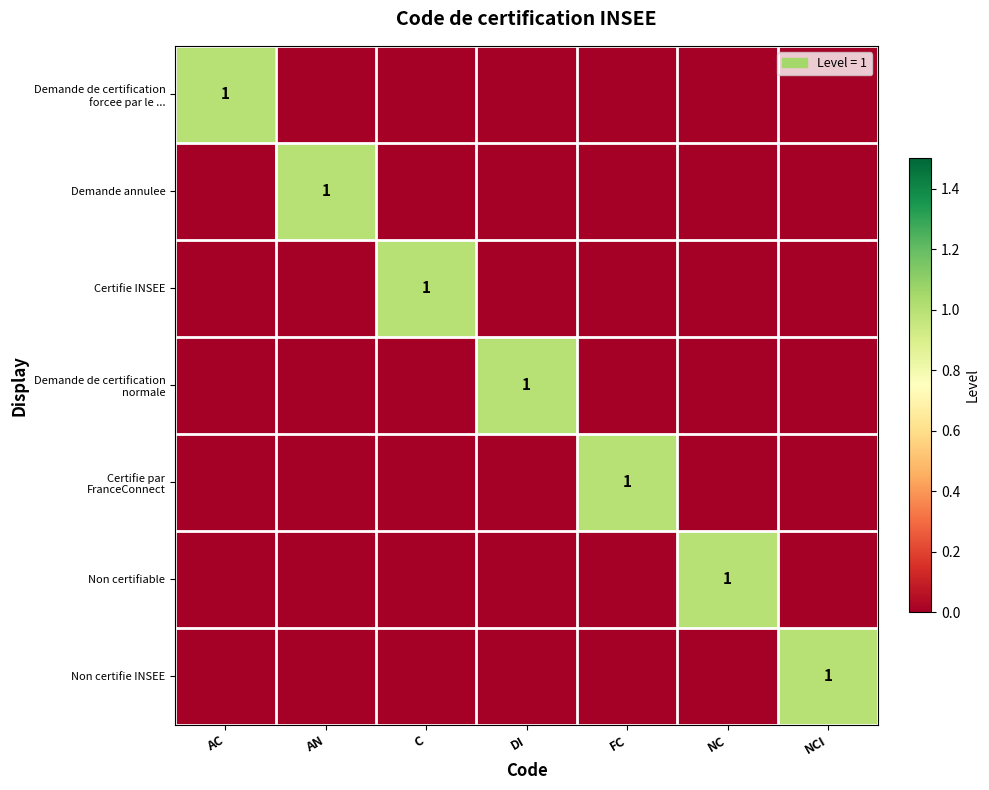

At which label does Demande de certification forcee par le ... reach its minimum?

AN